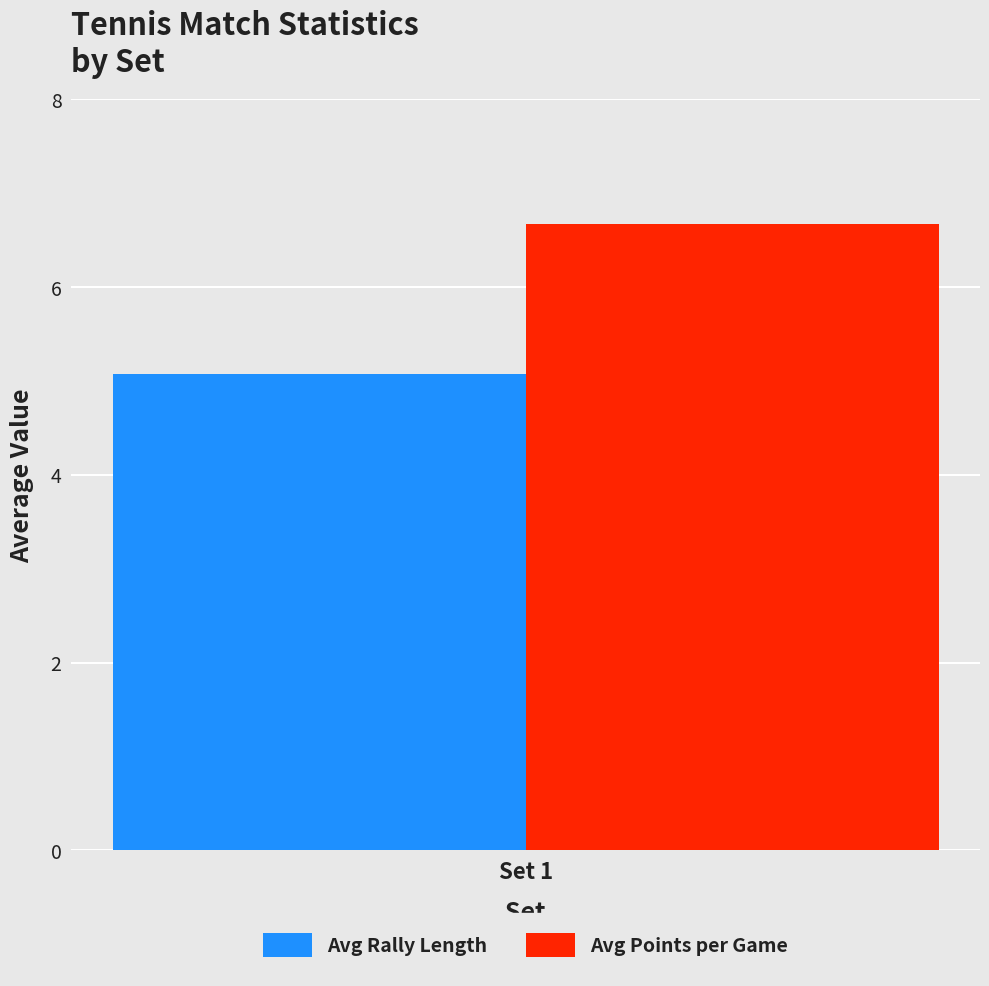

What are all the series names shown in the legend?

Avg Rally Length, Avg Points per Game